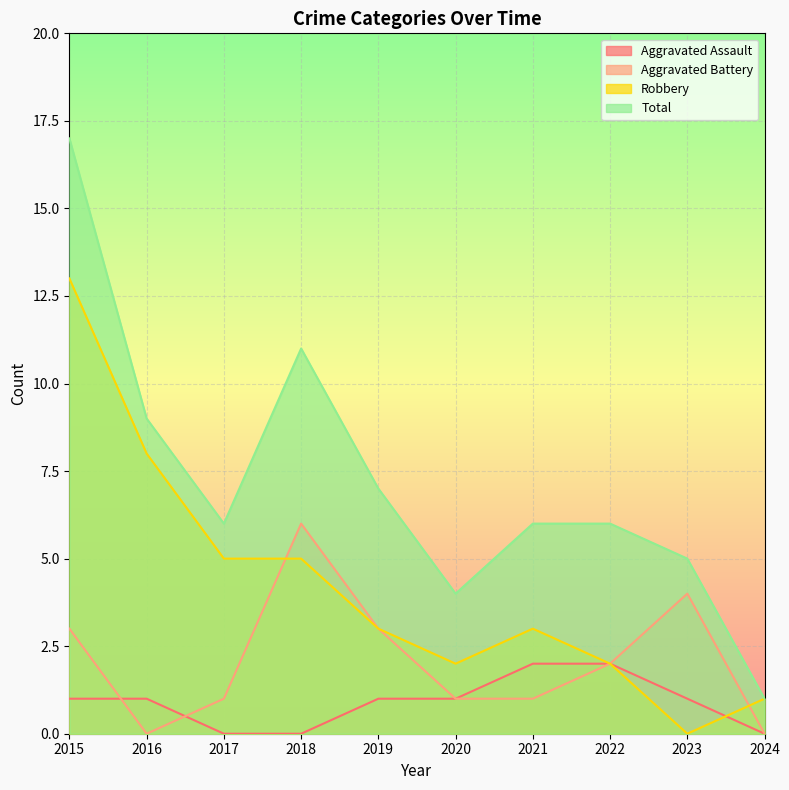

True or false: Aggravated Assault and Aggravated Battery cross at least once.

True